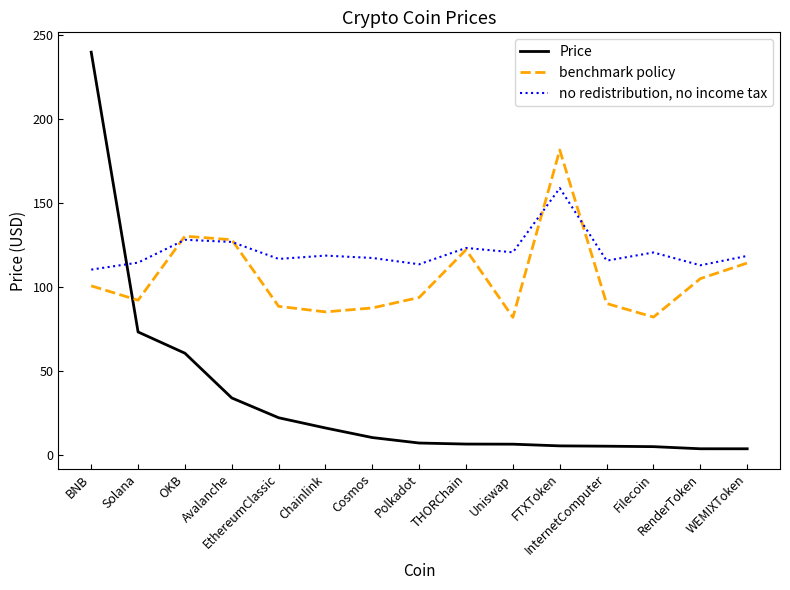

Which series has the largest total across all categories?

no redistribution, no income tax